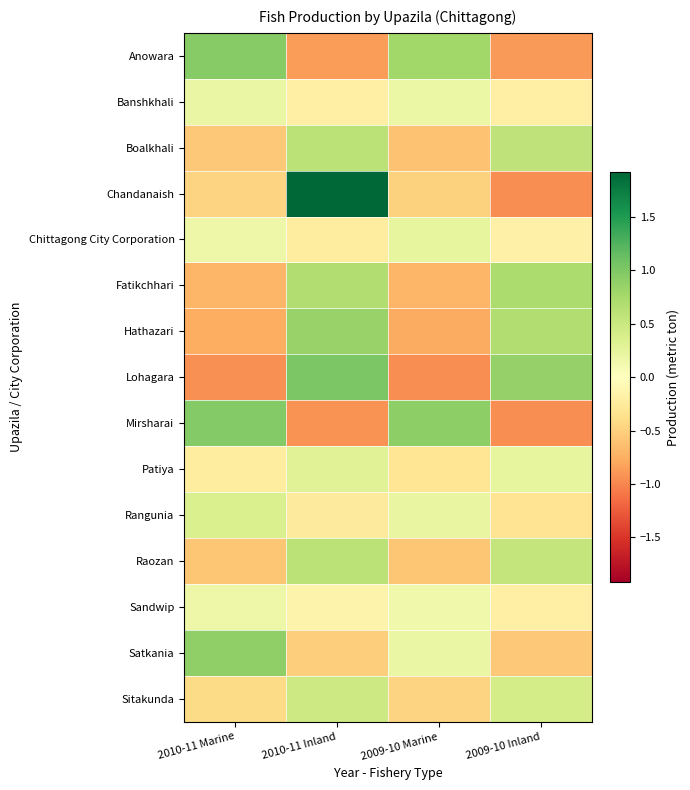

Reading right to left, what are all the values shown in this chart?

Anowara: 2009-10 Inland=-0.9	2009-10 Marine=0.8	2010-11 Inland=-0.9	2010-11 Marine=0.9
Banshkhali: 2009-10 Inland=-0.2	2009-10 Marine=0.2	2010-11 Inland=-0.2	2010-11 Marine=0.2
Boalkhali: 2009-10 Inland=0.6	2009-10 Marine=-0.6	2010-11 Inland=0.6	2010-11 Marine=-0.6
Chandanaish: 2009-10 Inland=-1.0	2009-10 Marine=-0.5	2010-11 Inland=1.9	2010-11 Marine=-0.5
Chittagong City Corporation: 2009-10 Inland=-0.2	2009-10 Marine=0.2	2010-11 Inland=-0.2	2010-11 Marine=0.2
Fatikchhari: 2009-10 Inland=0.7	2009-10 Marine=-0.7	2010-11 Inland=0.7	2010-11 Marine=-0.7
Hathazari: 2009-10 Inland=0.7	2009-10 Marine=-0.8	2010-11 Inland=0.8	2010-11 Marine=-0.8
Lohagara: 2009-10 Inland=0.9	2009-10 Marine=-0.9	2010-11 Inland=1.0	2010-11 Marine=-0.9
Mirsharai: 2009-10 Inland=-0.9	2009-10 Marine=0.9	2010-11 Inland=-0.9	2010-11 Marine=1.0
Patiya: 2009-10 Inland=0.2	2009-10 Marine=-0.3	2010-11 Inland=0.3	2010-11 Marine=-0.2
Rangunia: 2009-10 Inland=-0.3	2009-10 Marine=0.2	2010-11 Inland=-0.3	2010-11 Marine=0.4
Raozan: 2009-10 Inland=0.6	2009-10 Marine=-0.6	2010-11 Inland=0.6	2010-11 Marine=-0.6
Sandwip: 2009-10 Inland=-0.2	2009-10 Marine=0.2	2010-11 Inland=-0.1	2010-11 Marine=0.2
Satkania: 2009-10 Inland=-0.6	2009-10 Marine=0.2	2010-11 Inland=-0.5	2010-11 Marine=0.9
Sitakunda: 2009-10 Inland=0.4	2009-10 Marine=-0.5	2010-11 Inland=0.5	2010-11 Marine=-0.4